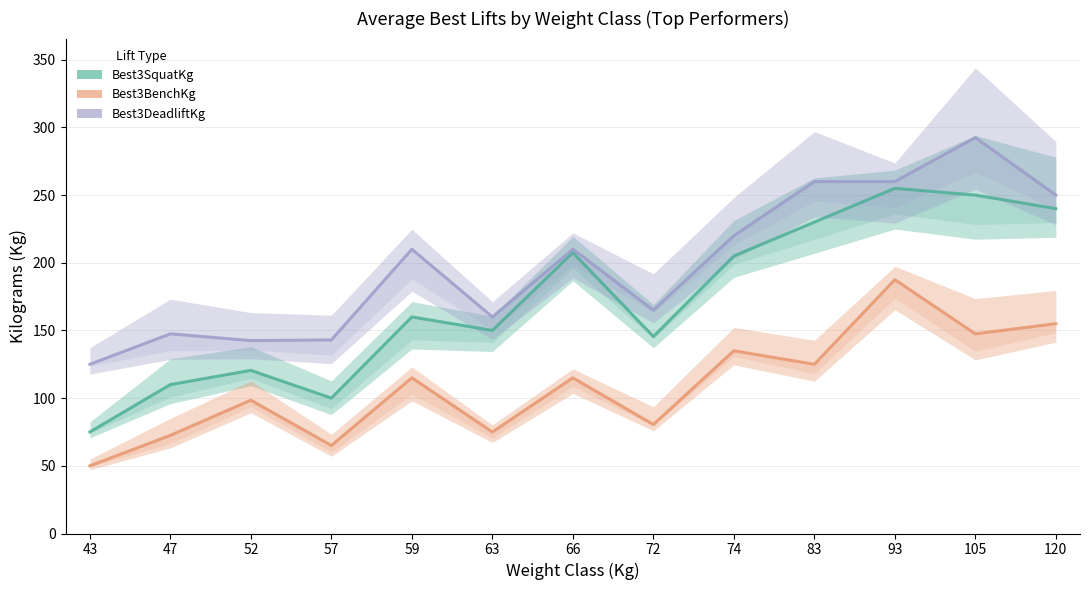

Does the chart display data point markers on the line(s)?

No